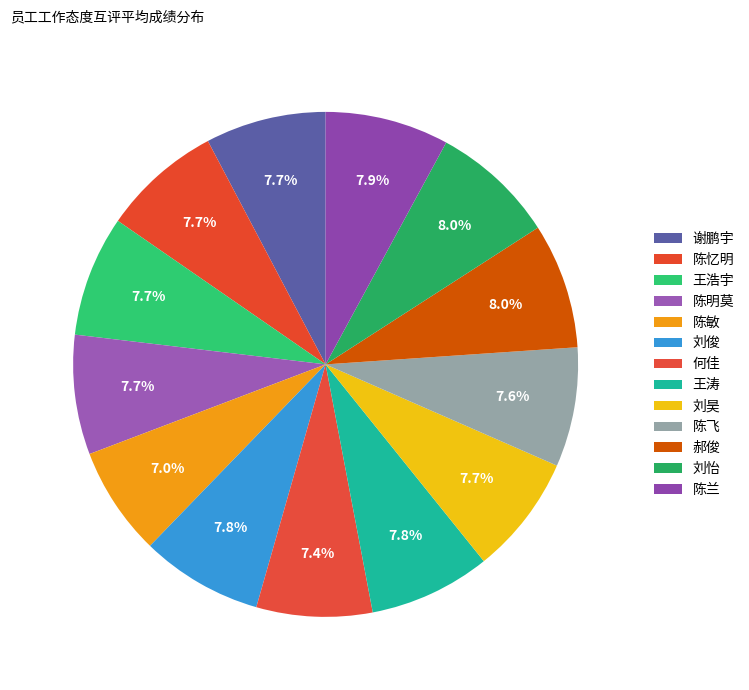

Count the number of slices in the pie.

13